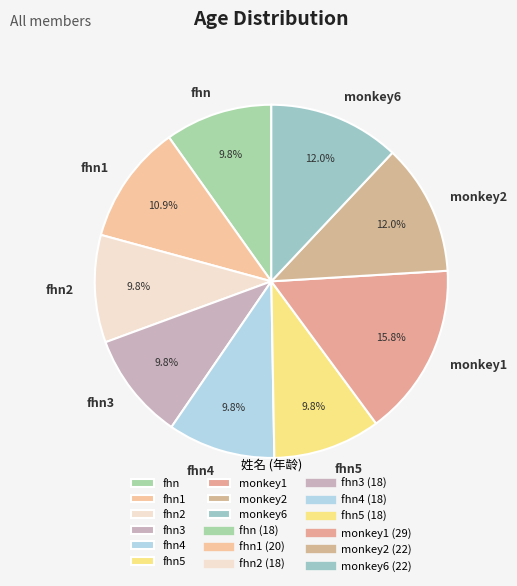

To the nearest percent, what percentage of the pie is fhn2?

10%